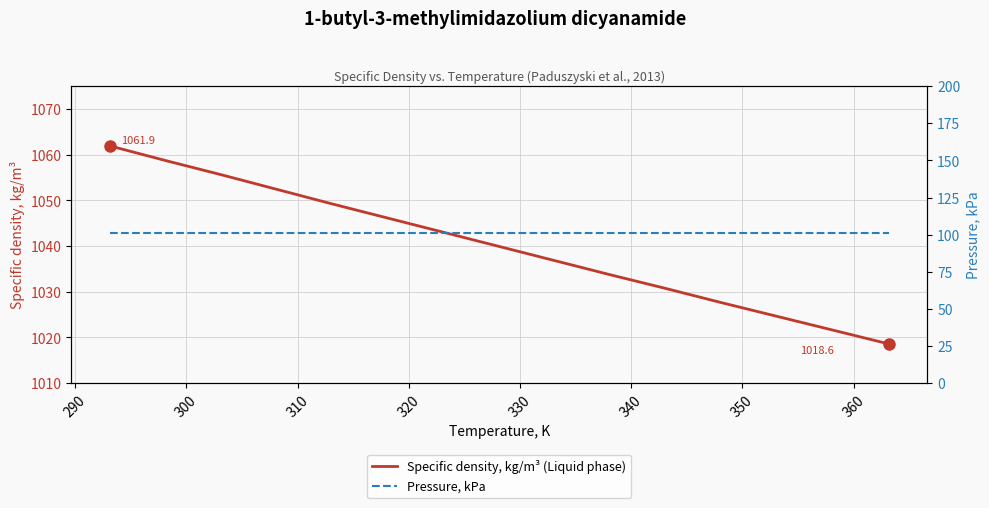

Reading left to right, transcribe all the data shown in this chart.

Specific density, kg/m³ (Liquid phase): 1061.9	1058.7	1055.6	1052.4	1049.2	1046.1	1043.0	1039.9	1036.8	1033.7	1030.7	1027.6	1024.6	1021.6	1018.6
Pressure, kPa: 101.3	101.3	101.3	101.3	101.3	101.3	101.3	101.3	101.3	101.3	101.3	101.3	101.3	101.3	101.3